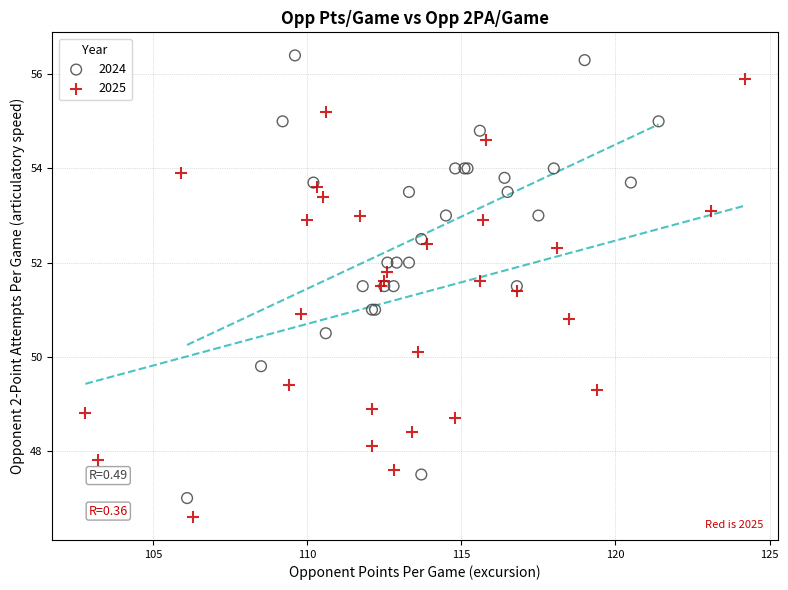

Which series contains the highest Y value?

2024